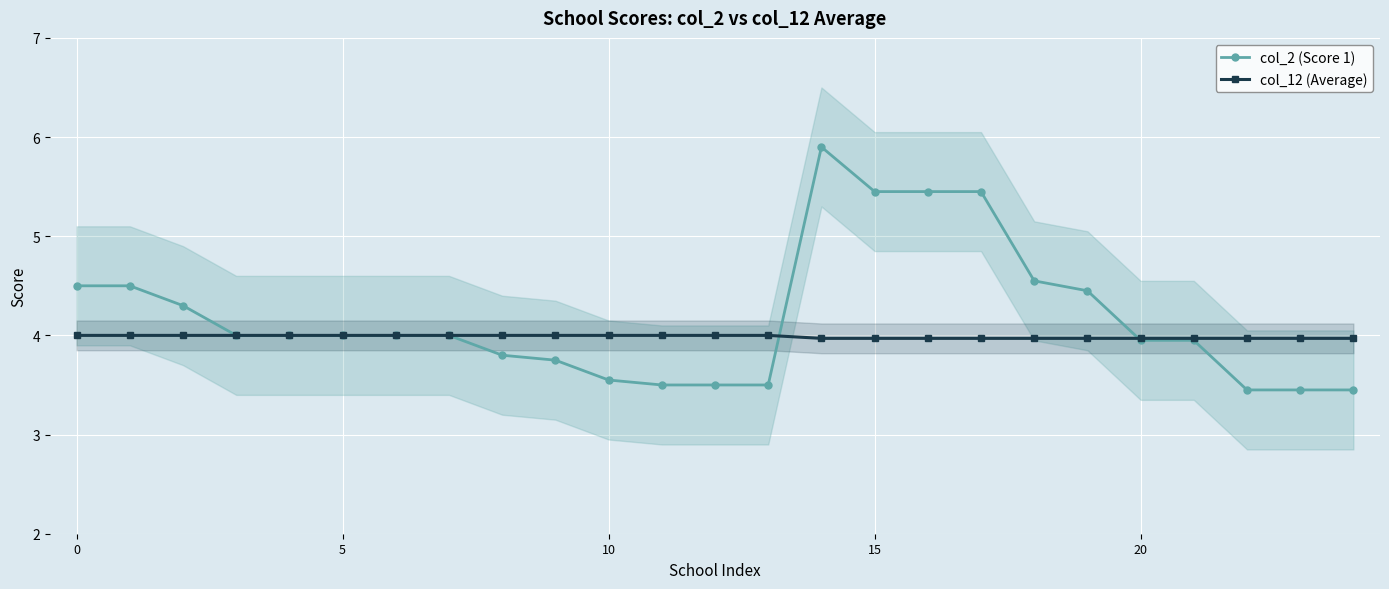

What are all the series names shown in the legend?

col_2 (Score 1), col_12 (Average)